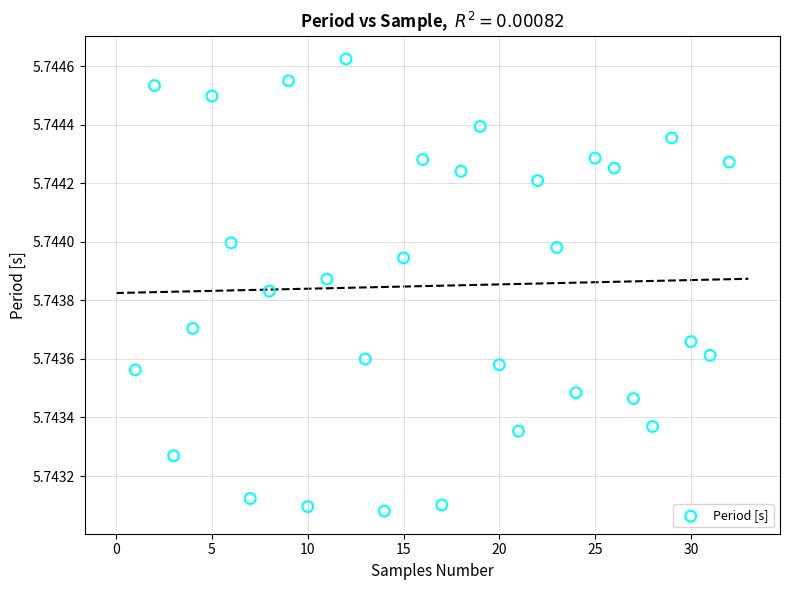

What is the range of X values (max minus min)?

31.0